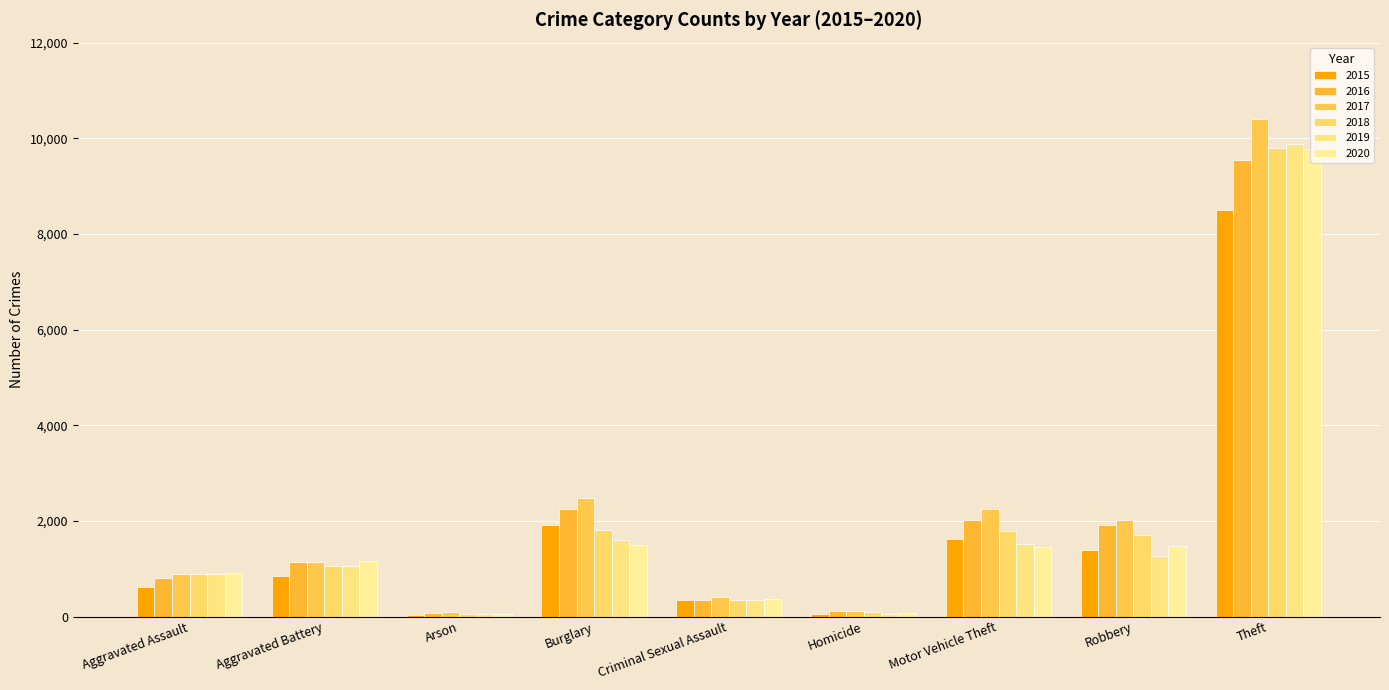

The 2019 series shows 365 at Aggravated Battery. True or false?

False